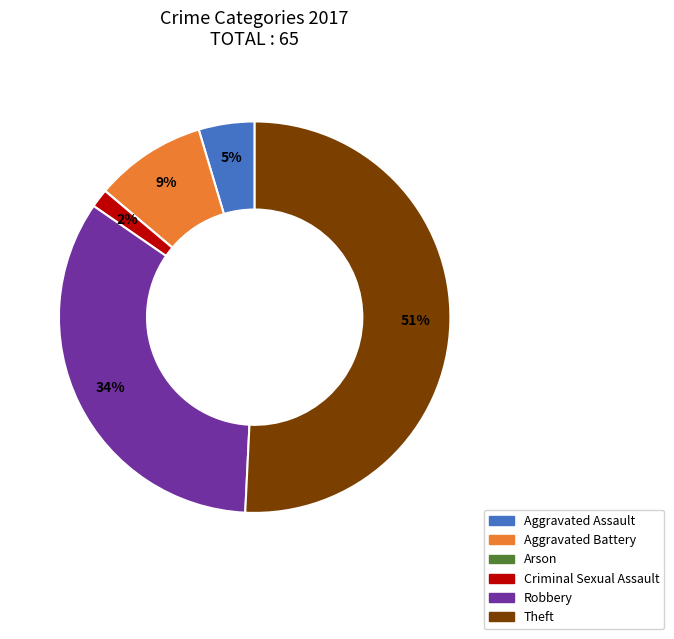

Is the sum of Theft and Robbery greater than half?

Yes